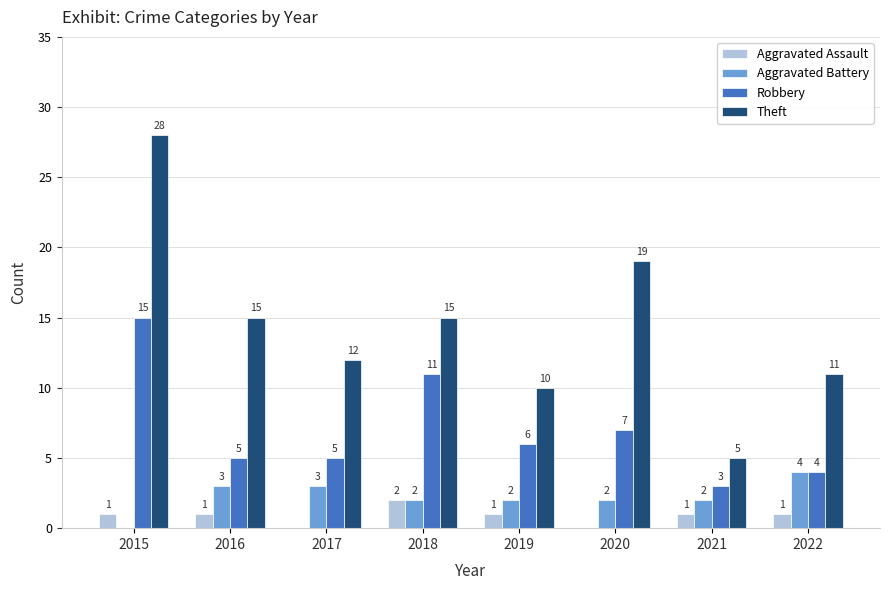

What are all the series names shown in the legend?

Aggravated Assault, Aggravated Battery, Robbery, Theft